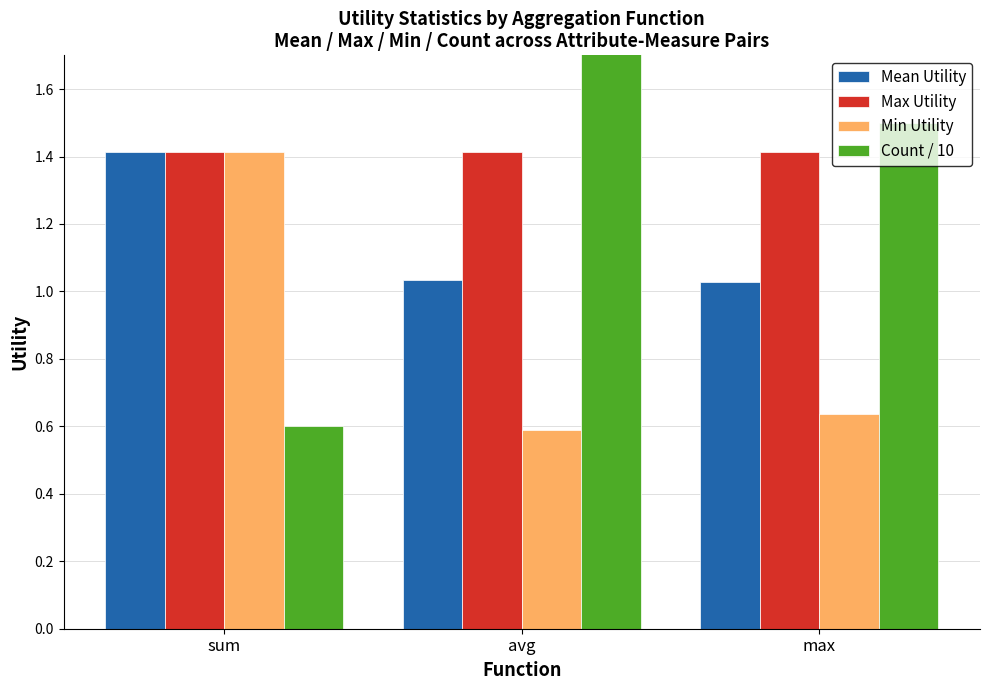

Does the chart contain any negative values?

No